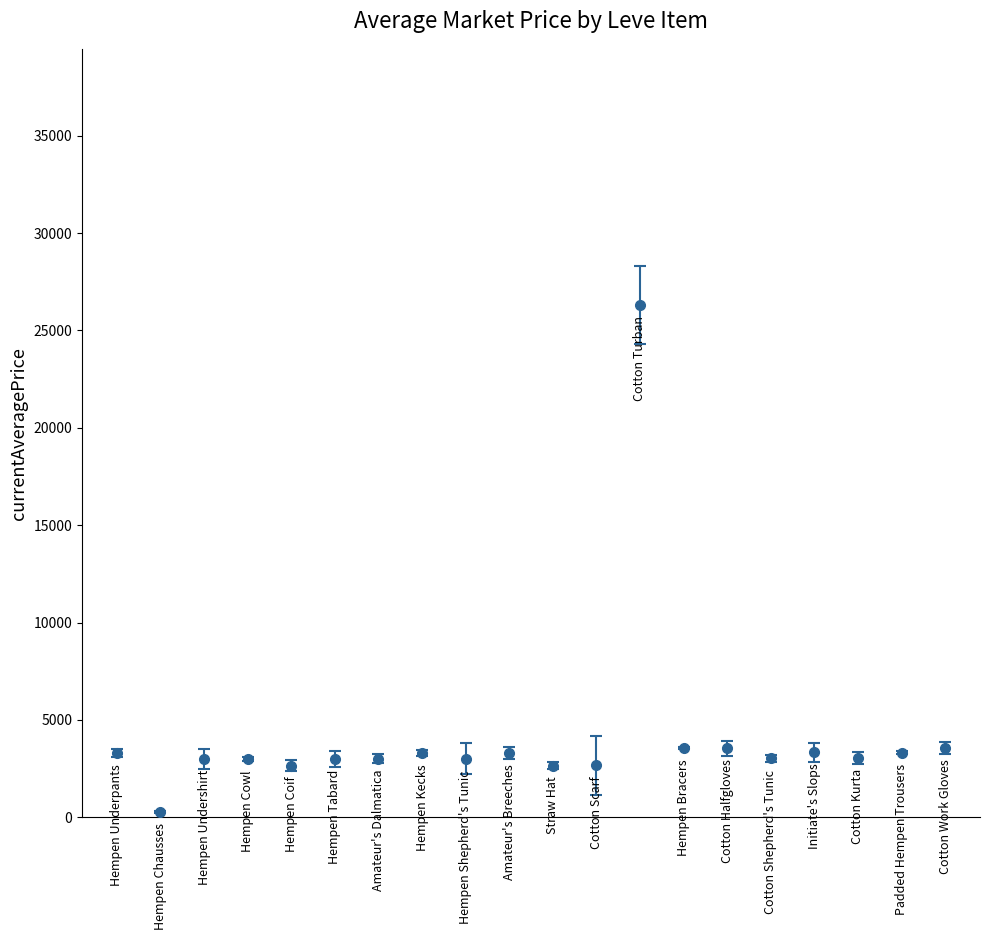

What is the sum of all values?

82892.5